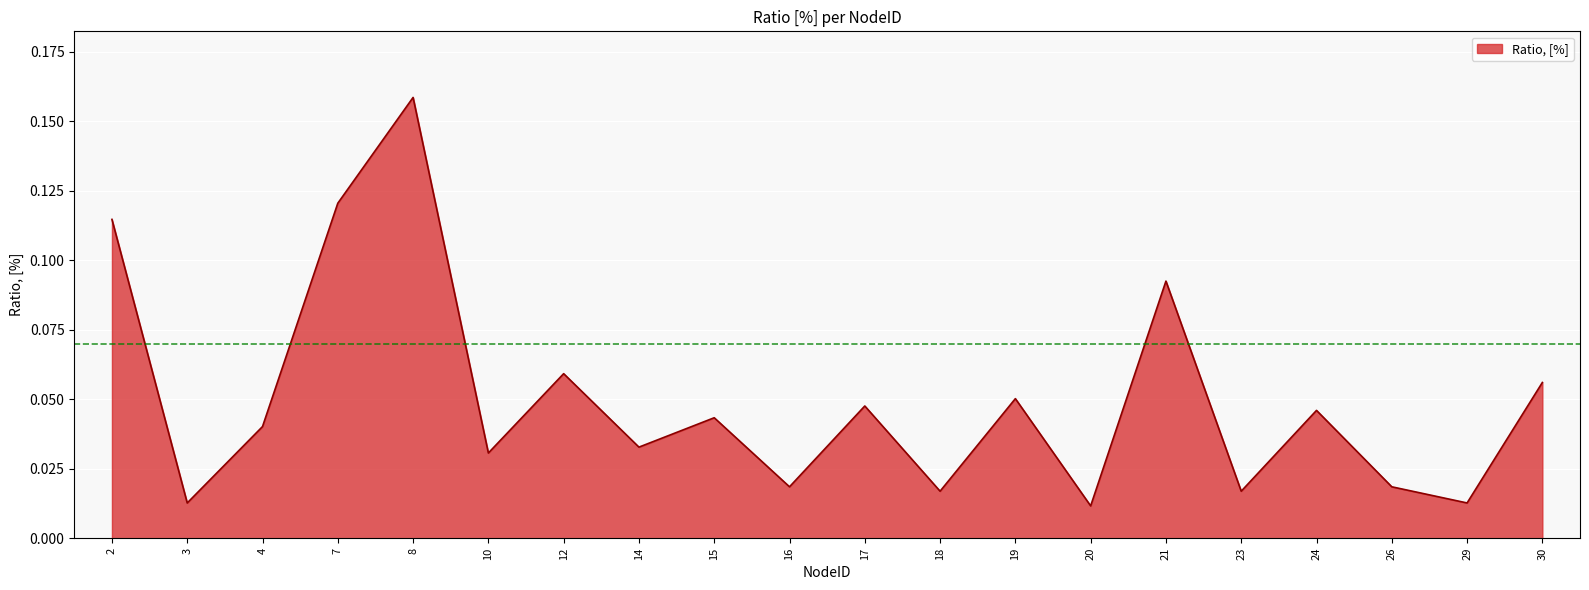

True or false: the data shows 0.0 at 30.

False